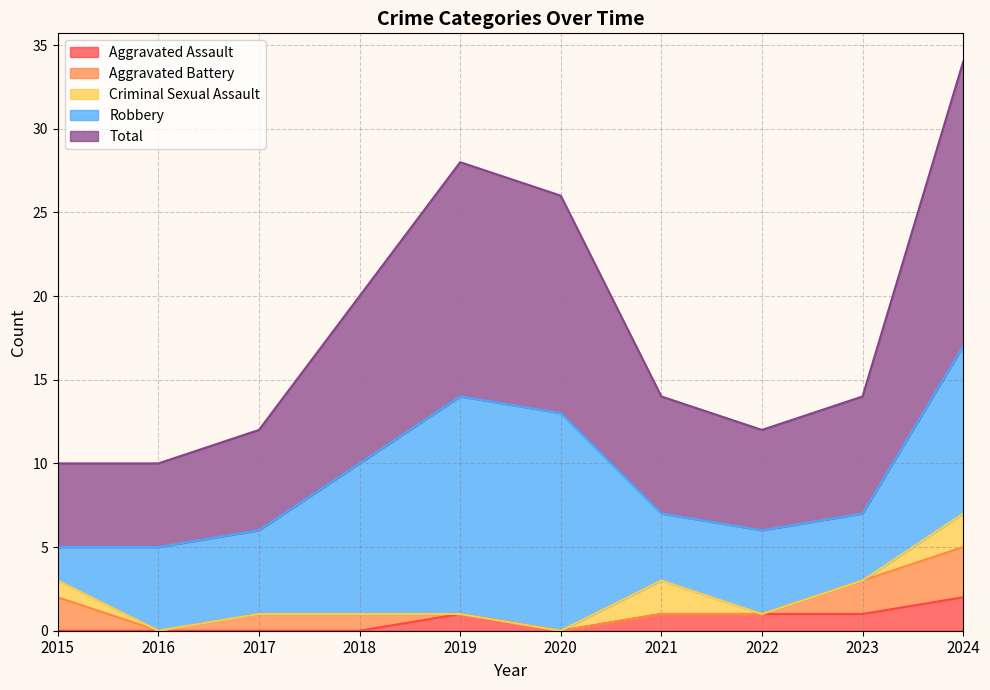

Rank the series by their maximum value, from highest to lowest.

Total, Robbery, Aggravated Battery, Aggravated Assault, Criminal Sexual Assault